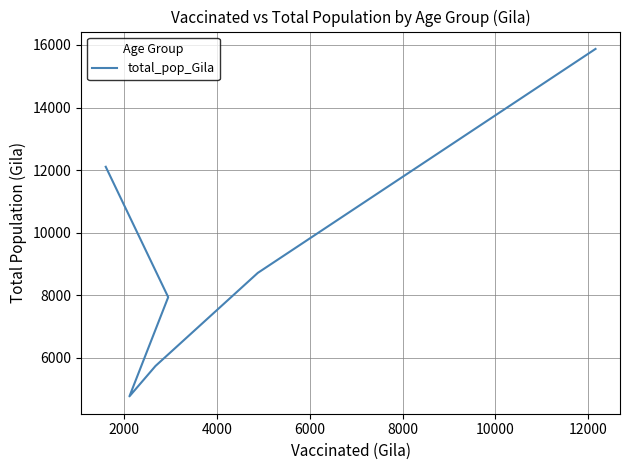

Reading left to right, list all the values displayed in this chart.

12107	7943	4775	5745	8718	15871